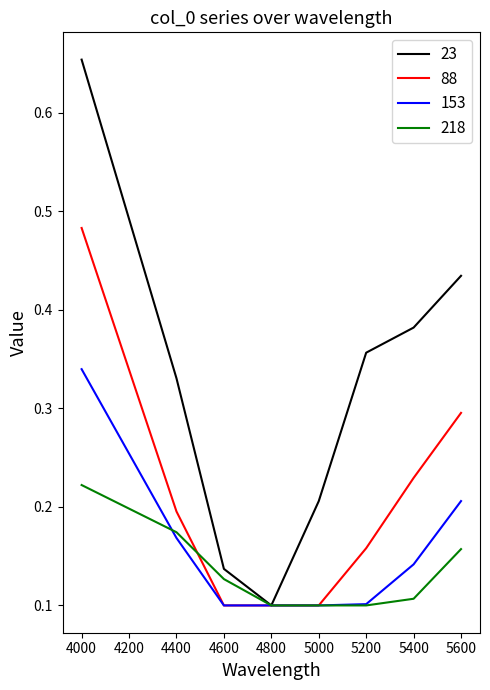

Is it true that 88 equals 0.0 at 5000?

False